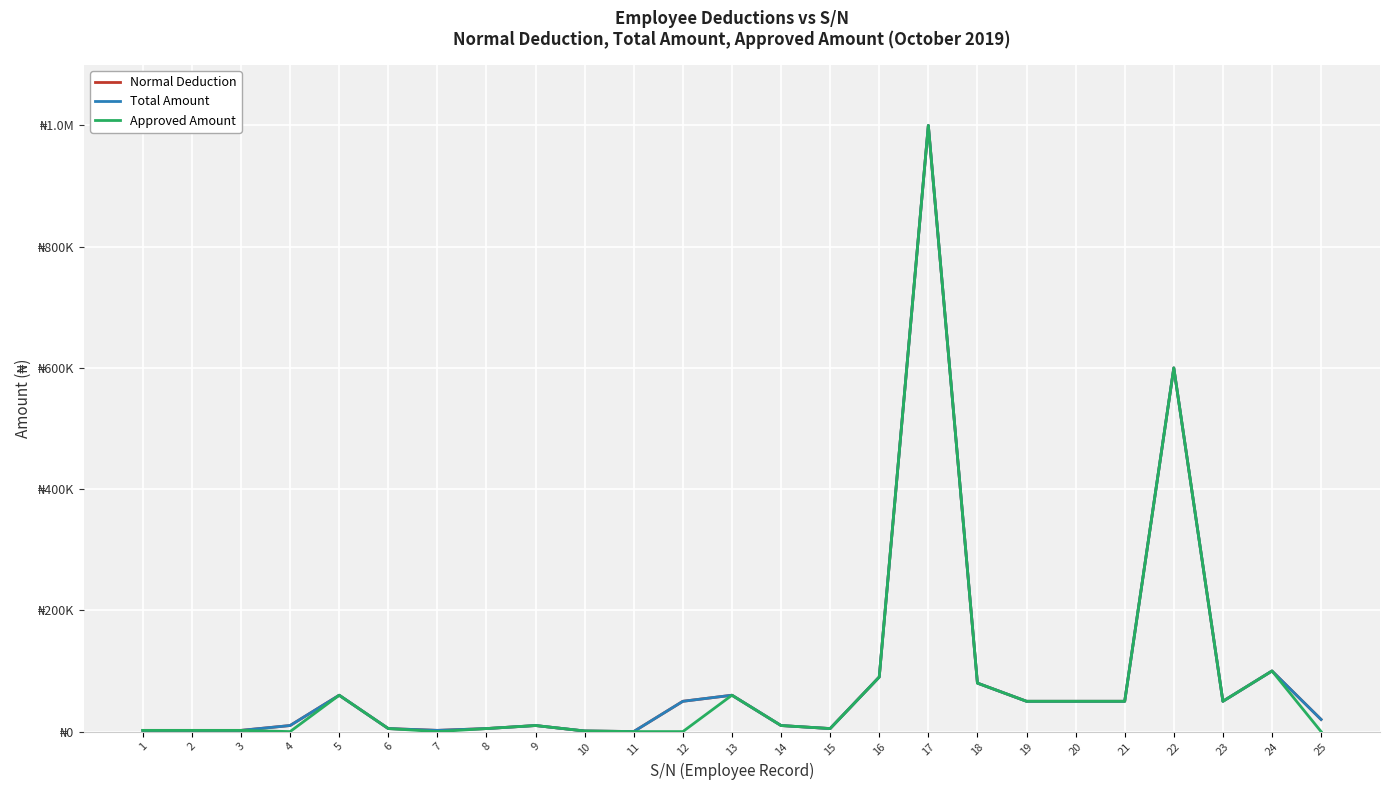

Reading left to right, what are all the values shown in this chart?

Normal Deduction: 1=2000	2=2000	3=2000	4=10000	5=60000	6=5000	7=2000	8=5000	9=10000	10=1000	11=100	12=50000	13=60000	14=10000	15=5000	16=90000	17=1000000	18=80000	19=50000	20=50000	21=50000	22=600000	23=50000	24=100000	25=20000
Total Amount: 1=2000	2=2000	3=2000	4=10000	5=60000	6=5000	7=2000	8=5000	9=10000	10=1000	11=100	12=50000	13=60000	14=10000	15=5000	16=90000	17=1000000	18=80000	19=50000	20=50000	21=50000	22=600000	23=50000	24=100000	25=20000
Approved Amount: 1=2000	2=2000	3=2000	4=0	5=60000	6=5000	7=0	8=5000	9=10000	10=1000	11=0	12=0	13=60000	14=10000	15=5000	16=90000	17=1000000	18=80000	19=50000	20=50000	21=50000	22=600000	23=50000	24=100000	25=0